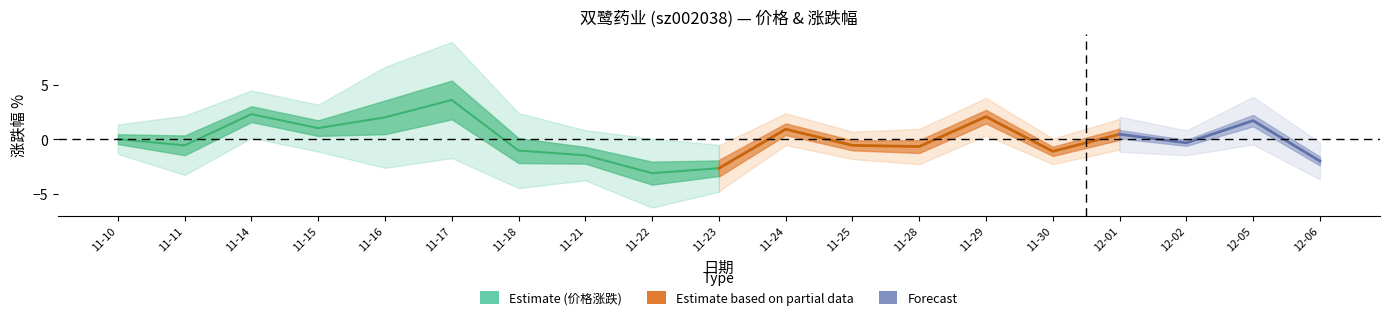

How many lines are shown in the chart?

3